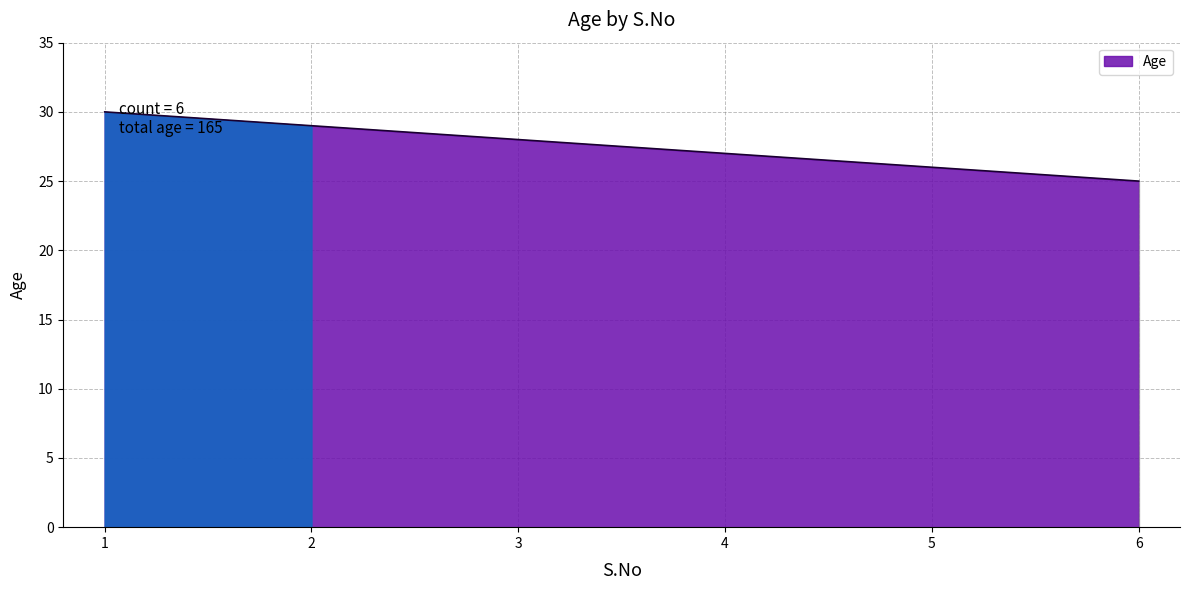

How many values are below 28?

3